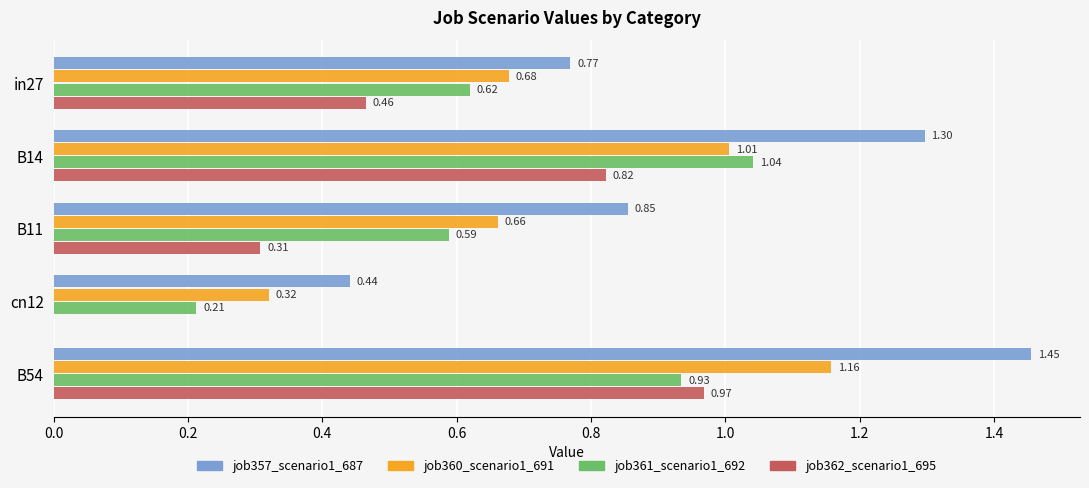

Which series has the largest total across all categories?

job357_scenario1_687